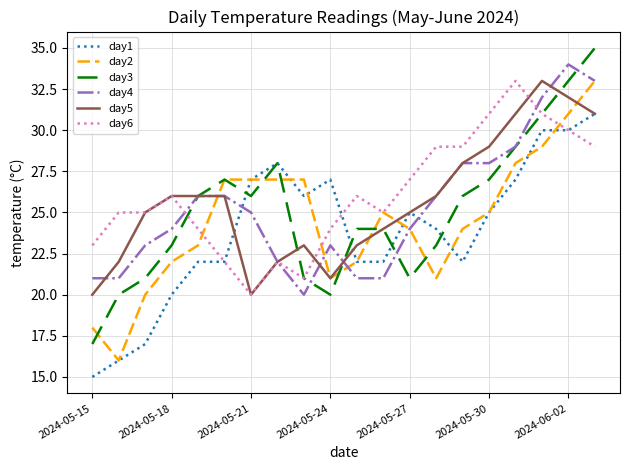

Reading left to right, list all the values displayed in this chart.

day1: 15	16	17	20	22	22	27	28	26	27	22	22	25	24	22	25	27	30	30	31
day2: 18	16	20	22	23	27	27	27	27	21	22	25	24	21	24	25	28	29	31	33
day3: 17	20	21	23	26	27	26	28	21	20	24	24	21	23	26	27	29	31	33	35
day4: 21	21	23	24	26	26	25	22	20	23	21	21	24	26	28	28	29	32	34	33
day5: 20	22	25	26	26	26	20	22	23	21	23	24	25	26	28	29	31	33	32	31
day6: 23	25	25	26	24	22	20	22	21	24	26	25	27	29	29	31	33	31	30	29